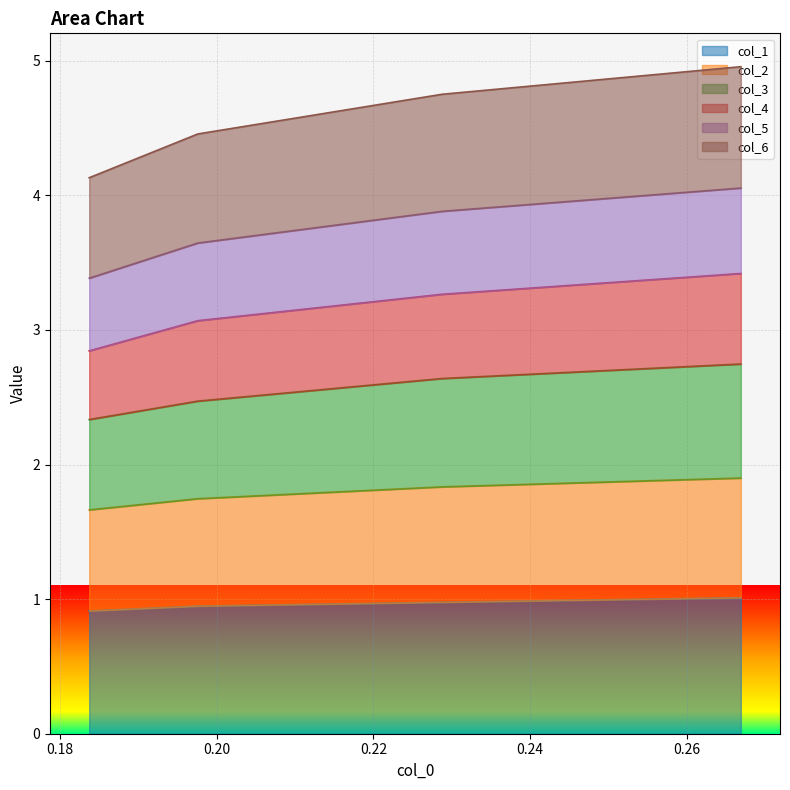

True or false: col_3 and col_2 cross at least once.

False